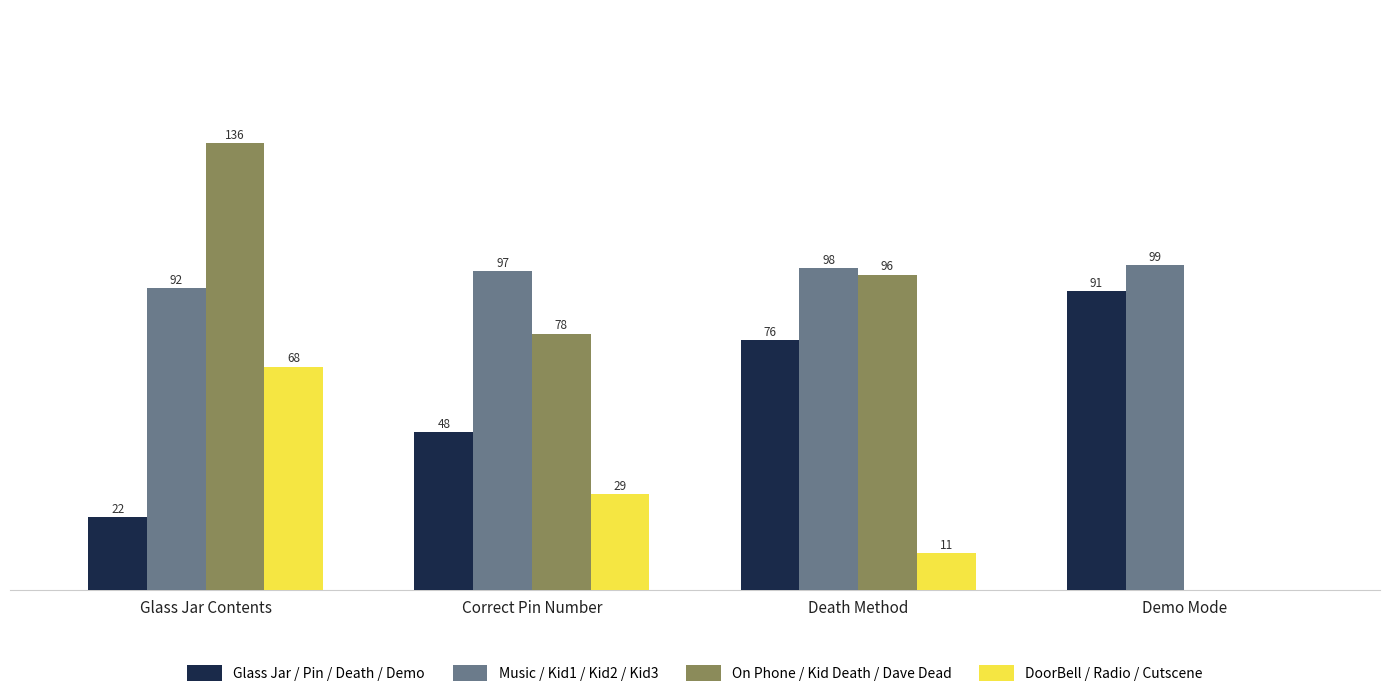

Where is Music / Kid1 / Kid2 / Kid3 nearest to the value 95?

Correct Pin Number